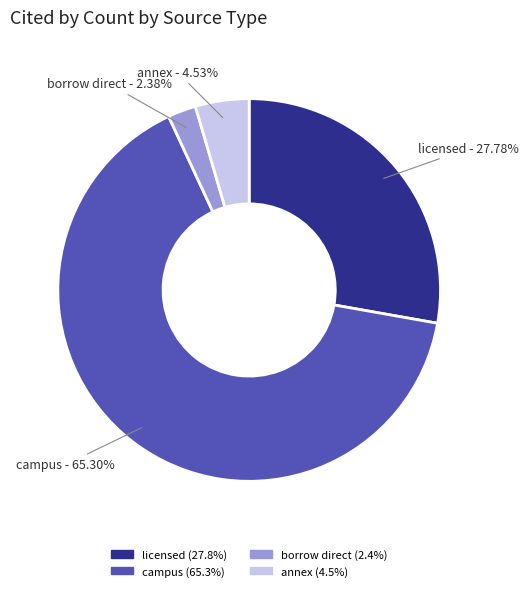

Is there any slice that represents more than half of the pie?

Yes